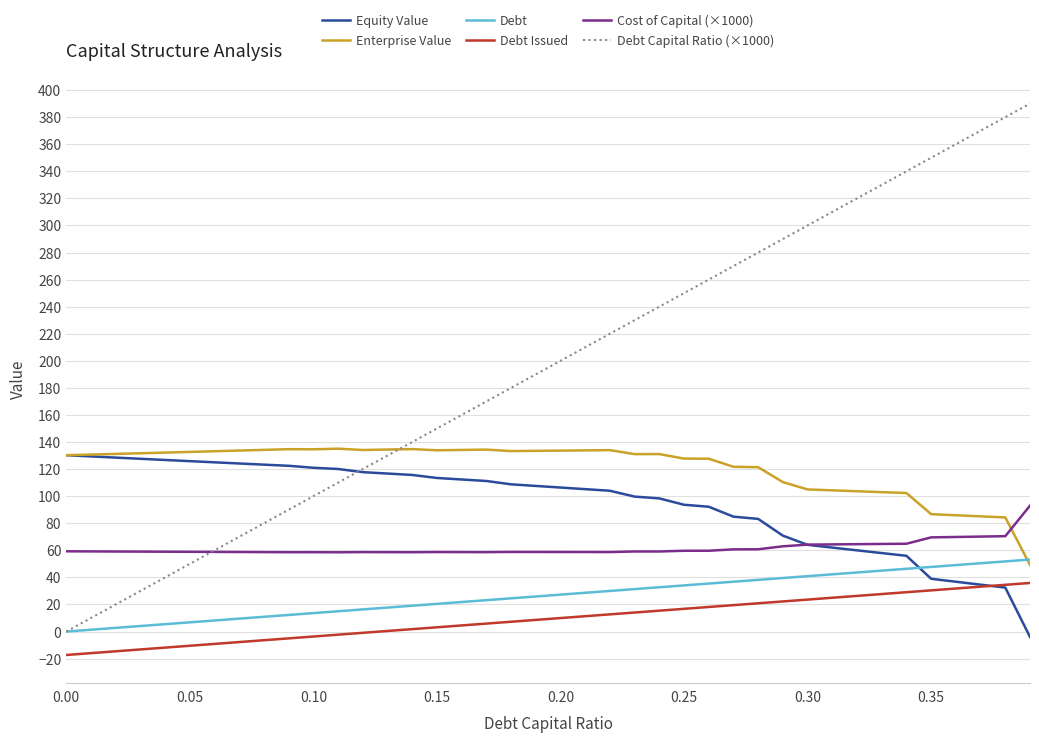

What are all the series names shown in the legend?

Equity Value, Enterprise Value, Debt, Debt Issued, Cost of Capital (×1000), Debt Capital Ratio (×1000)